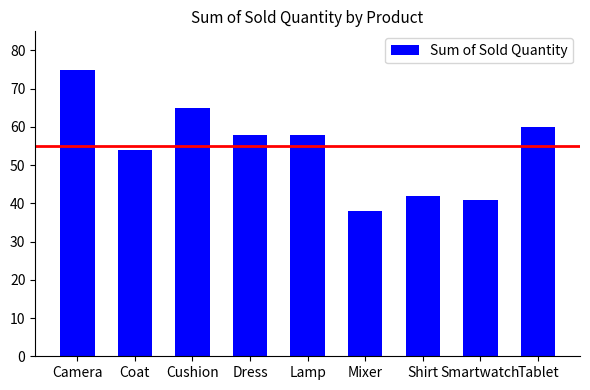

What is the difference between the second highest and minimum values?

27